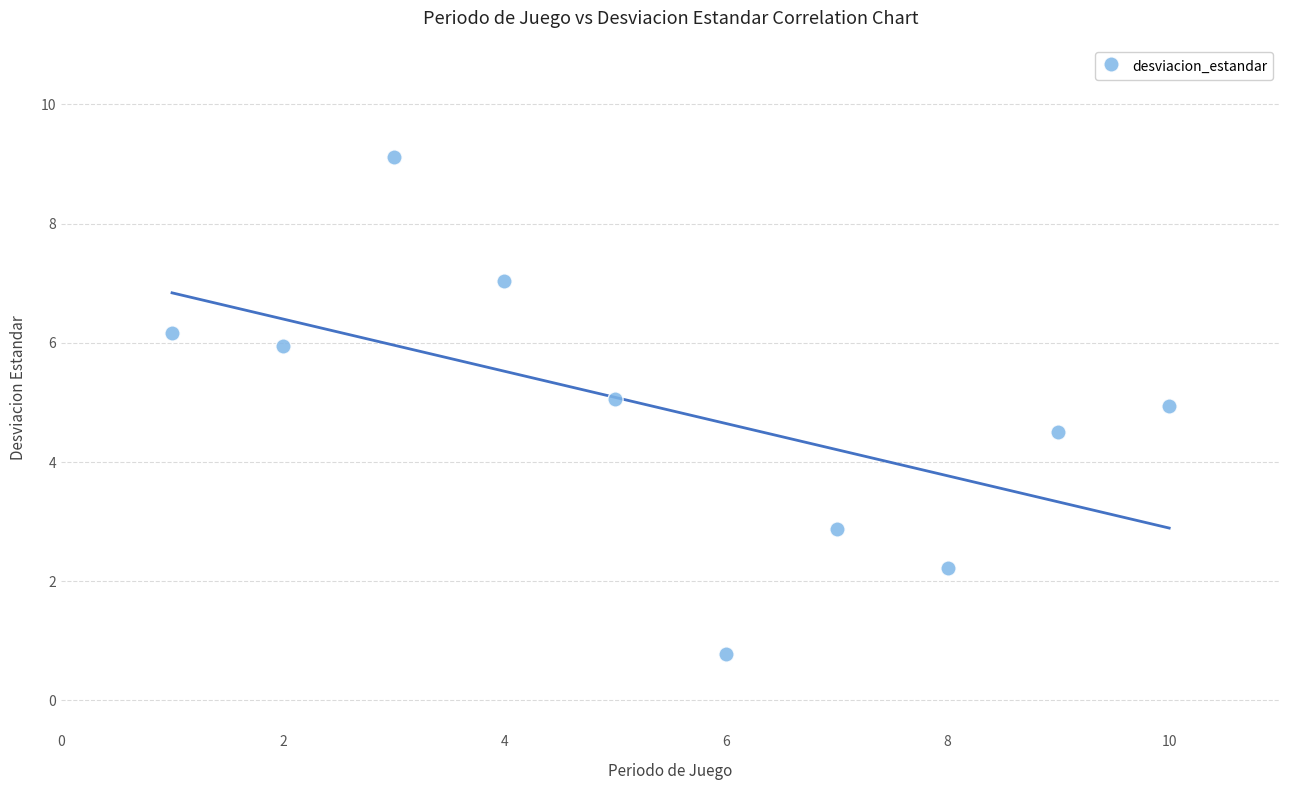

What Y value in the scatter plot is closest to 4?

4.5